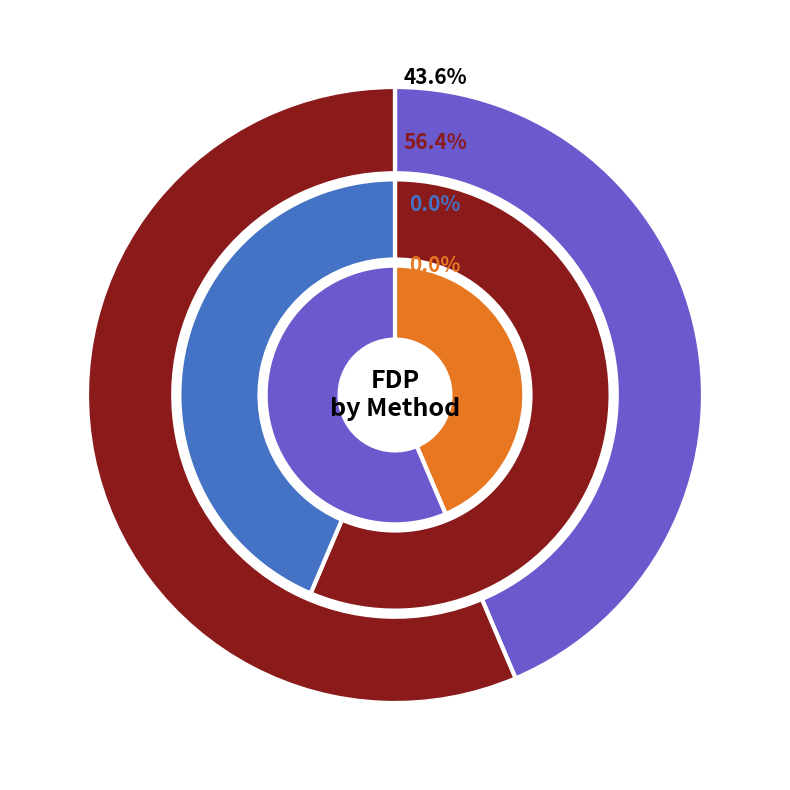

Is it true that dp is 34% of the pie?

False